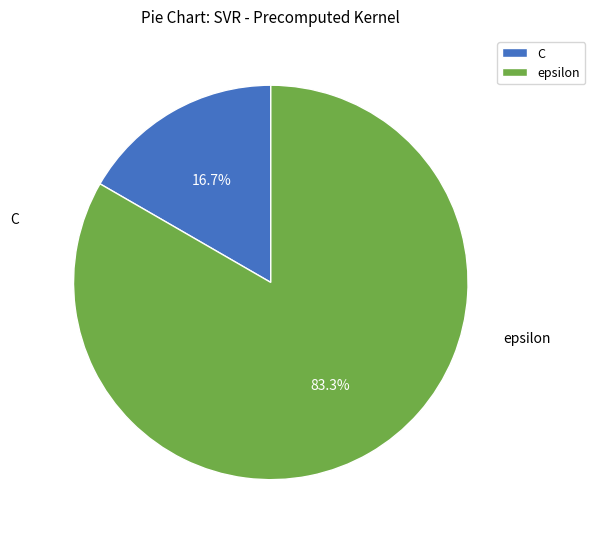

To the nearest percent, what portion does epsilon represent?

83%